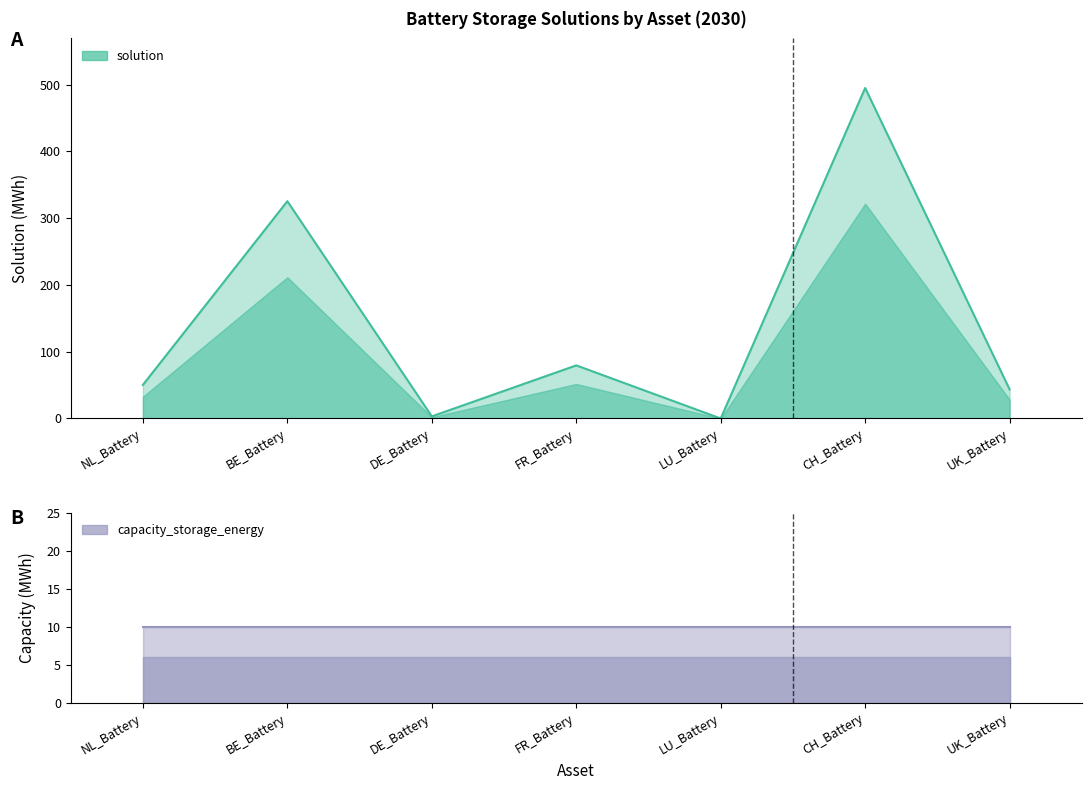

How many data points are above 50?

4